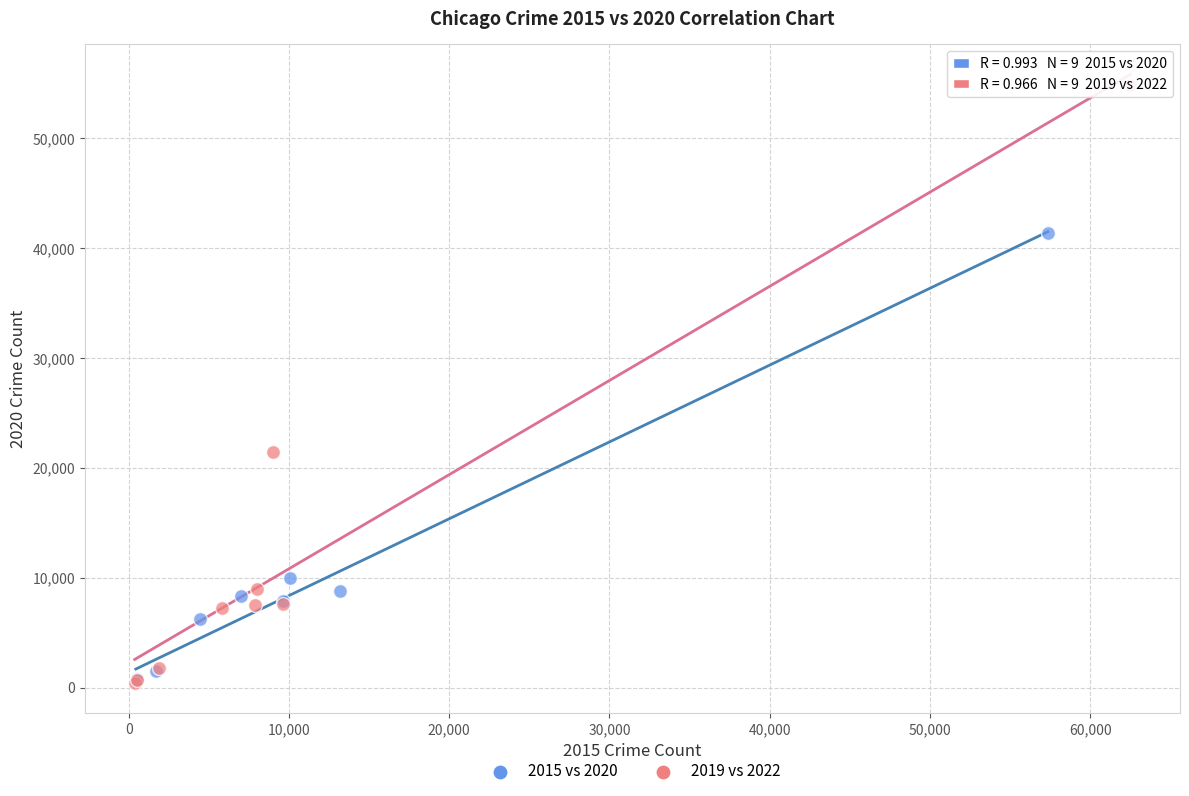

Which series contains the highest Y value?

2019 vs 2022